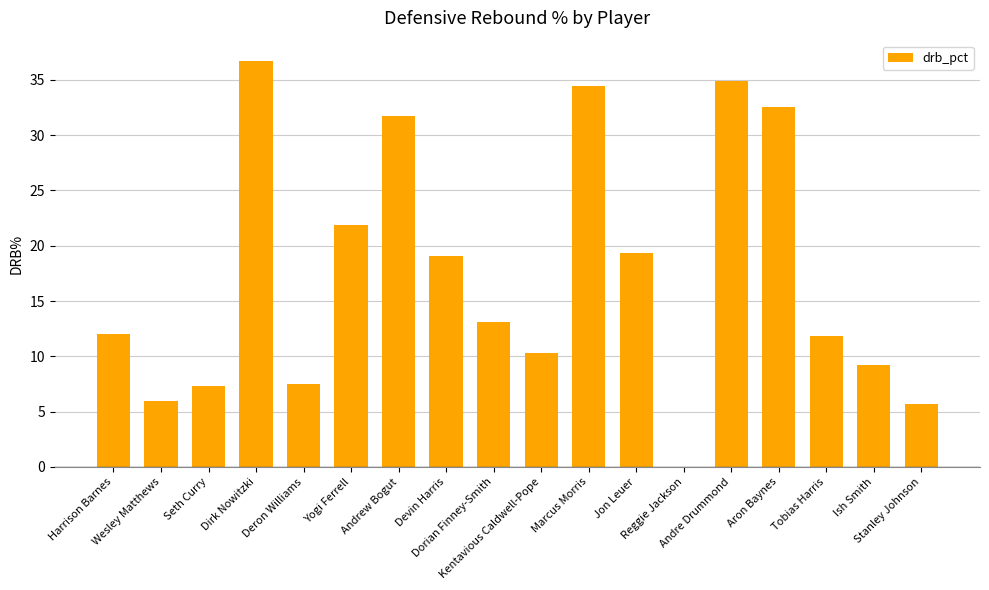

What is the greatest value displayed?

36.7